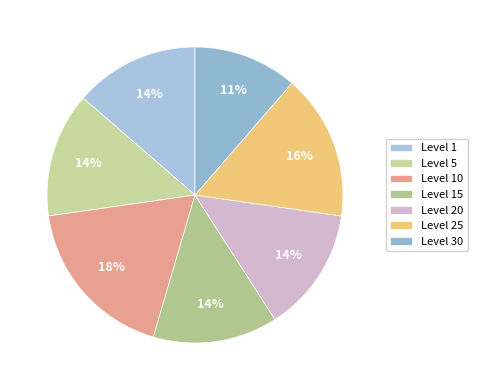

Is Level 25 the majority of the pie?

No